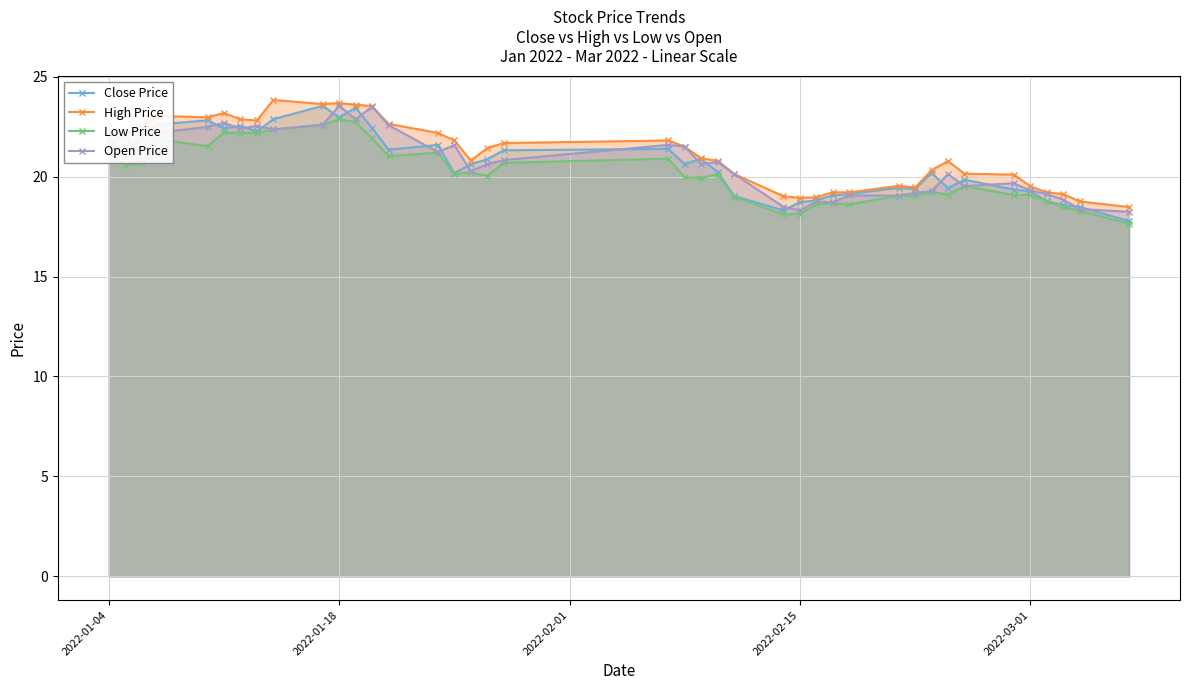

Does the chart have visible grid lines?

Yes